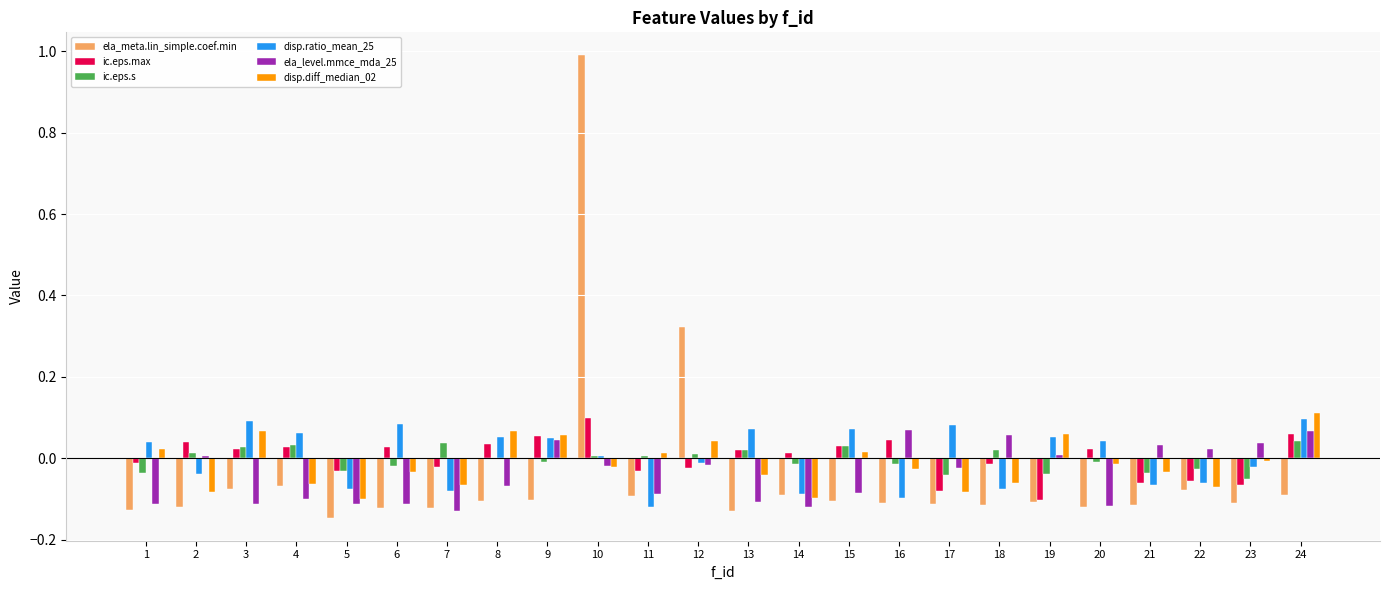

At which category is the sum across all series the highest?

10